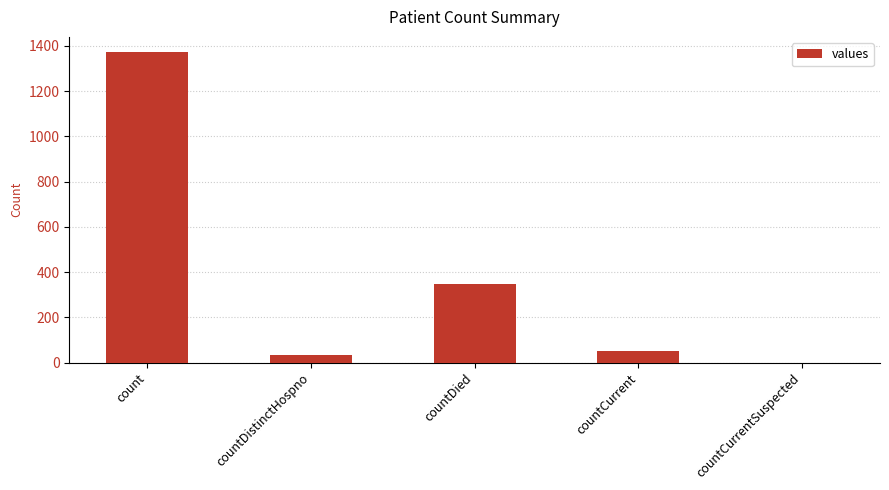

What is the ratio of the value at countDistinctHospno to the value at countDied?

0.1